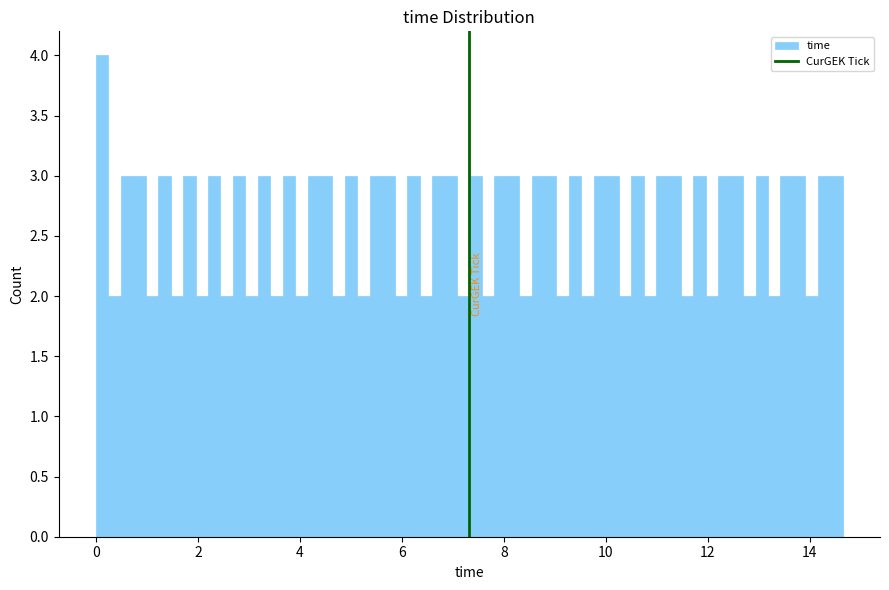

Around what value on the x-axis is the tallest bar? Give the approximate position of its centre, as read against the axis.

0.2